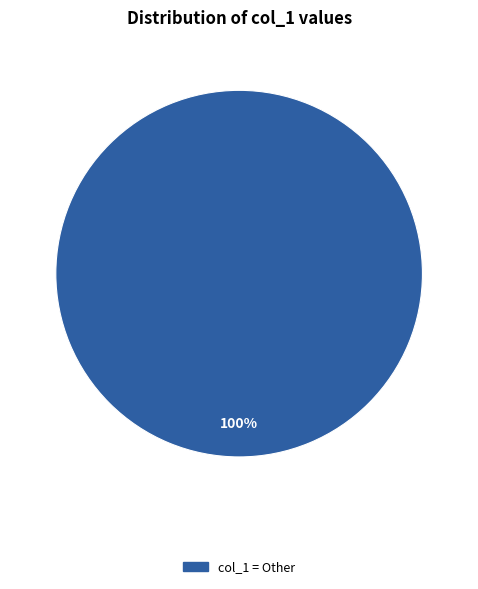

How many slices are in this pie chart?

1